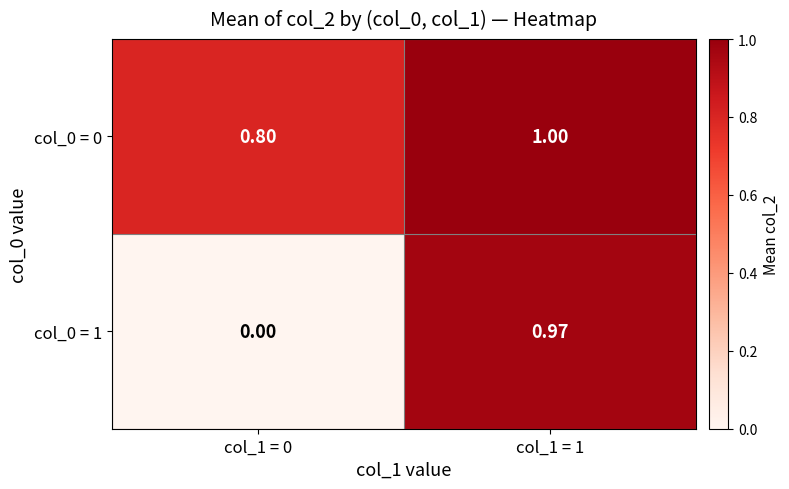

Is the value of col_0 = 1 at col_1 = 1 greater than the value of col_0 = 0 at col_1 = 0?

Yes